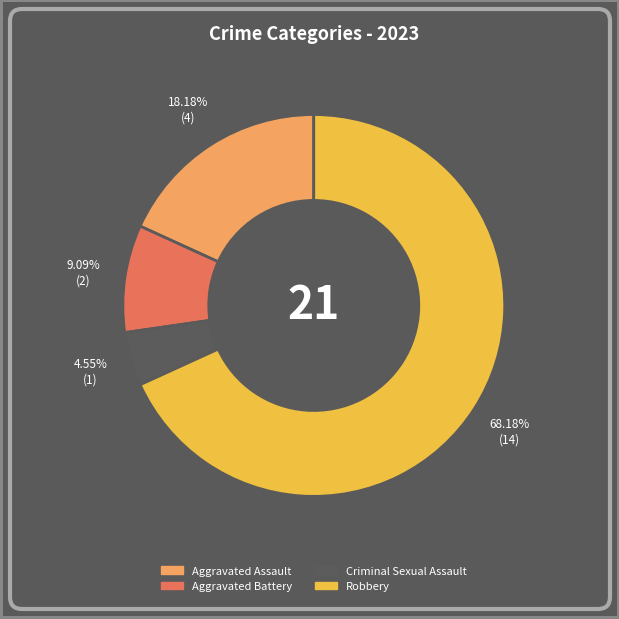

To the nearest percent, what is the difference between the Criminal Sexual Assault and Aggravated Assault slice percentages?

14%